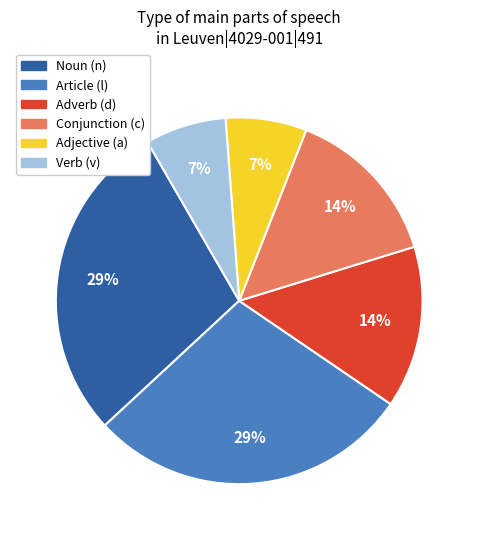

Between Adjective (a) and Noun (n), which is larger?

Noun (n)